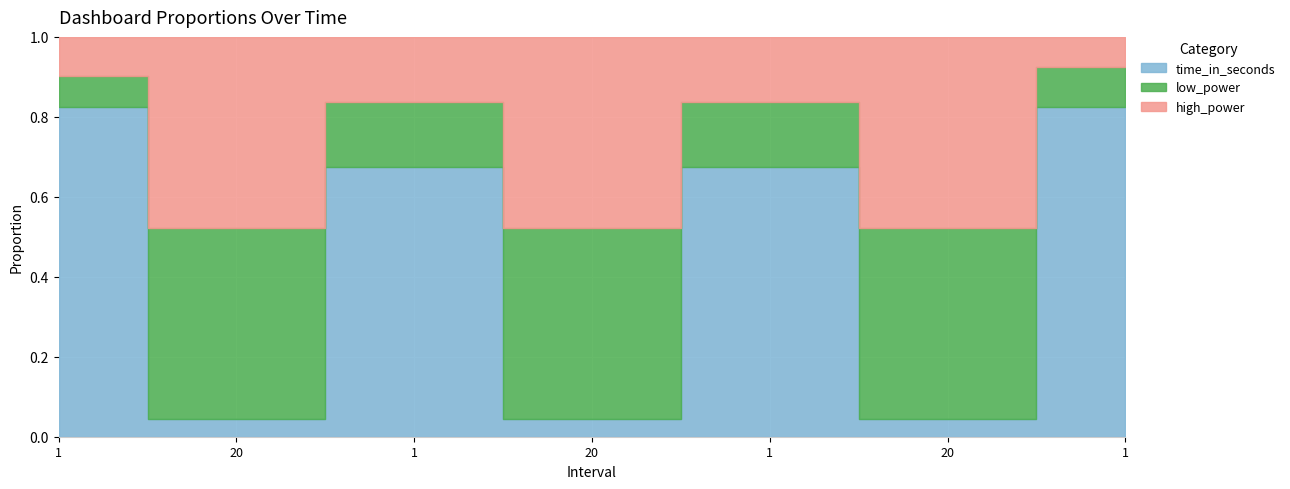

Rank the series by their maximum value, from lowest to highest.

low_power, high_power, time_in_seconds